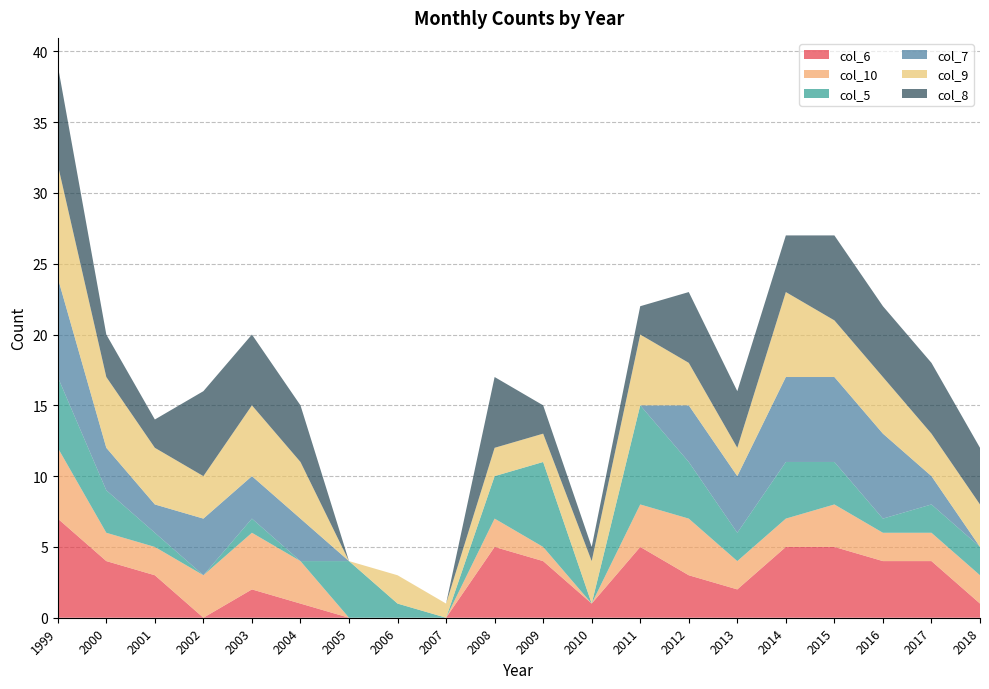

Reading left to right, transcribe all the data shown in this chart.

col_6: 1999=7	2000=4	2001=3	2002=0	2003=2	2004=1	2005=0	2006=0	2007=0	2008=5	2009=4	2010=1	2011=5	2012=3	2013=2	2014=5	2015=5	2016=4	2017=4	2018=1
col_10: 1999=5	2000=2	2001=2	2002=3	2003=4	2004=3	2005=0	2006=0	2007=0	2008=2	2009=1	2010=0	2011=3	2012=4	2013=2	2014=2	2015=3	2016=2	2017=2	2018=2
col_5: 1999=5	2000=3	2001=1	2002=0	2003=1	2004=0	2005=4	2006=1	2007=0	2008=3	2009=6	2010=0	2011=7	2012=4	2013=2	2014=4	2015=3	2016=1	2017=2	2018=2
col_7: 1999=7	2000=3	2001=2	2002=4	2003=3	2004=3	2005=0	2006=0	2007=0	2008=0	2009=0	2010=0	2011=0	2012=4	2013=4	2014=6	2015=6	2016=6	2017=2	2018=0
col_9: 1999=8	2000=5	2001=4	2002=3	2003=5	2004=4	2005=0	2006=2	2007=1	2008=2	2009=2	2010=3	2011=5	2012=3	2013=2	2014=6	2015=4	2016=4	2017=3	2018=3
col_8: 1999=7	2000=3	2001=2	2002=6	2003=5	2004=4	2005=0	2006=0	2007=0	2008=5	2009=2	2010=1	2011=2	2012=5	2013=4	2014=4	2015=6	2016=5	2017=5	2018=4